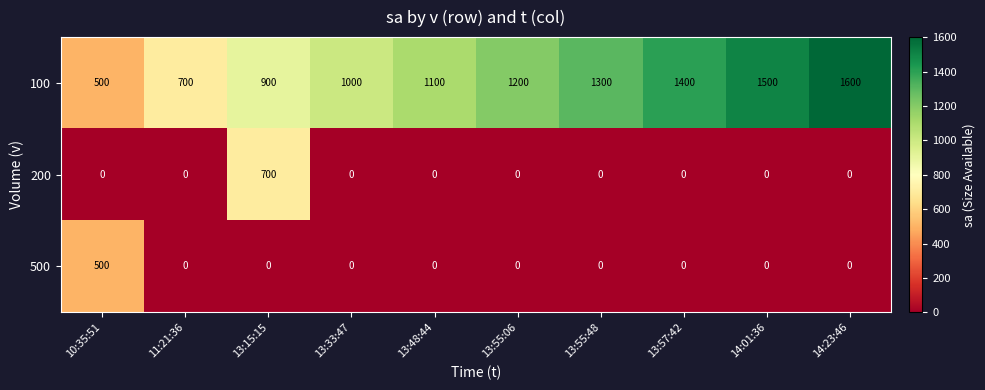

Which series has the largest total across all categories?

100